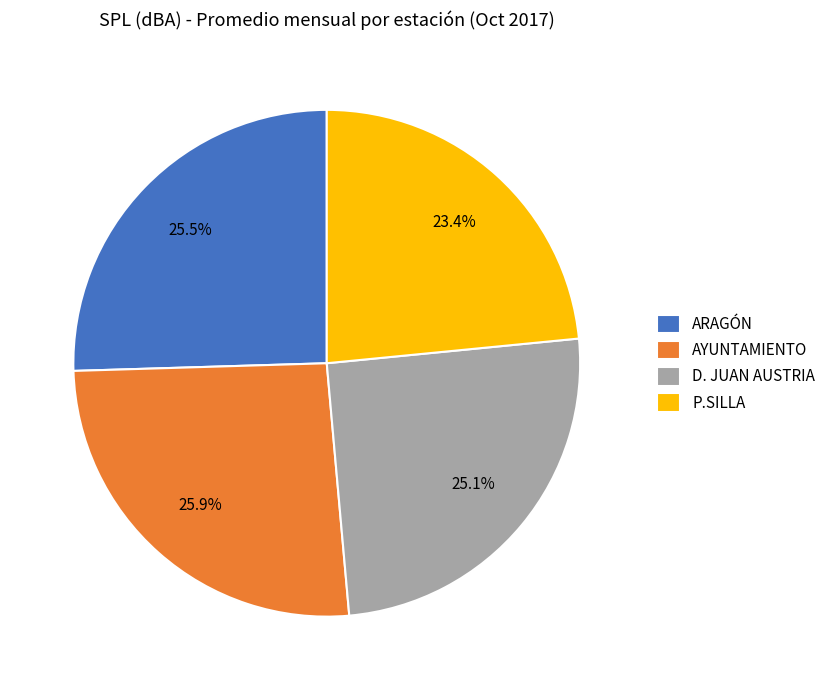

Count the number of slices in the pie.

4